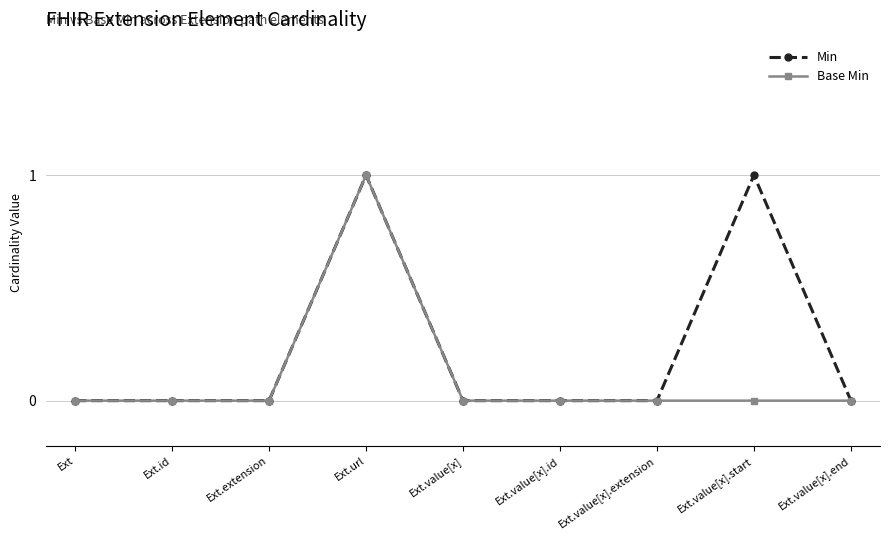

At Ext.value[x].start, list the series in order from smallest to largest.

Base Min, Min